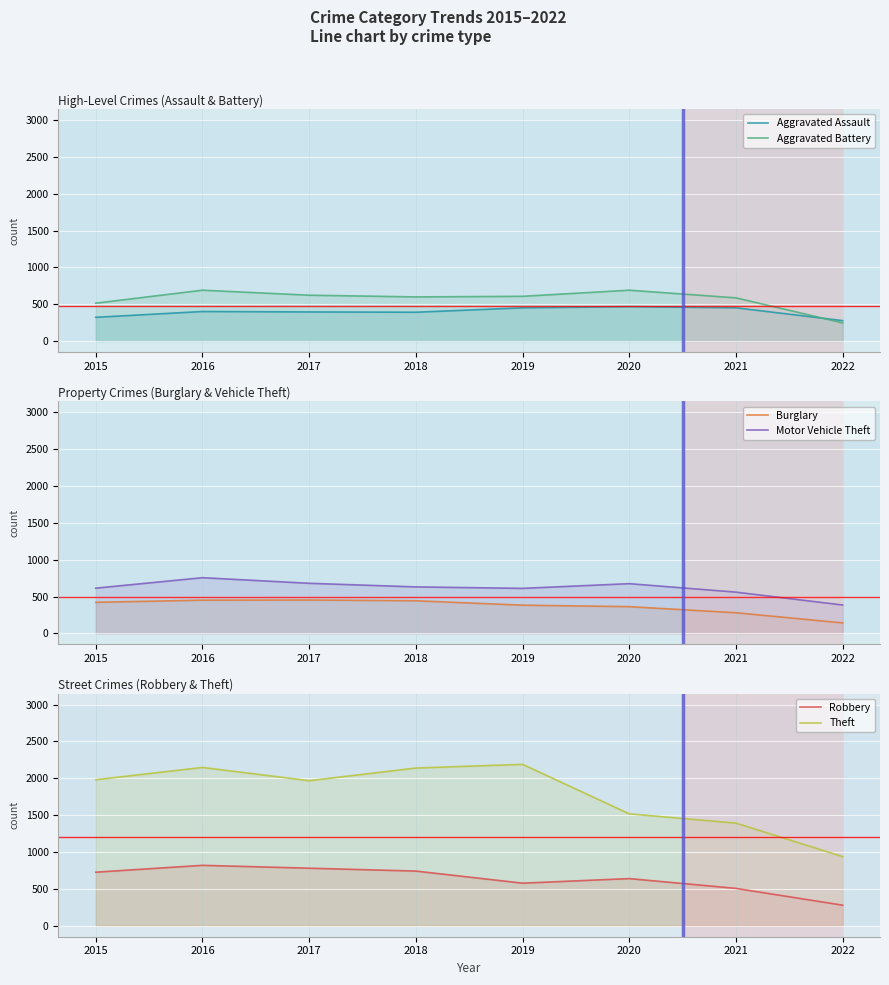

Rank the series at 2022 from lowest to highest value.

Burglary, Aggravated Battery, Aggravated Assault, Robbery, Motor Vehicle Theft, Theft